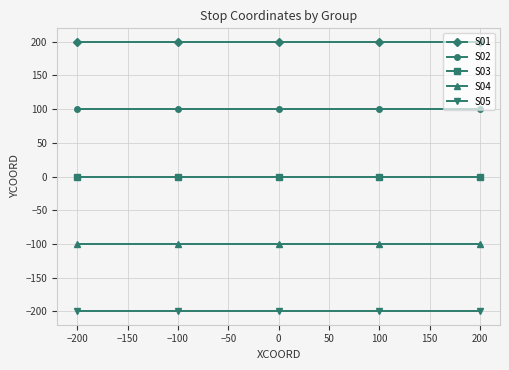

True or false: S03 and S01 intersect in this chart.

False